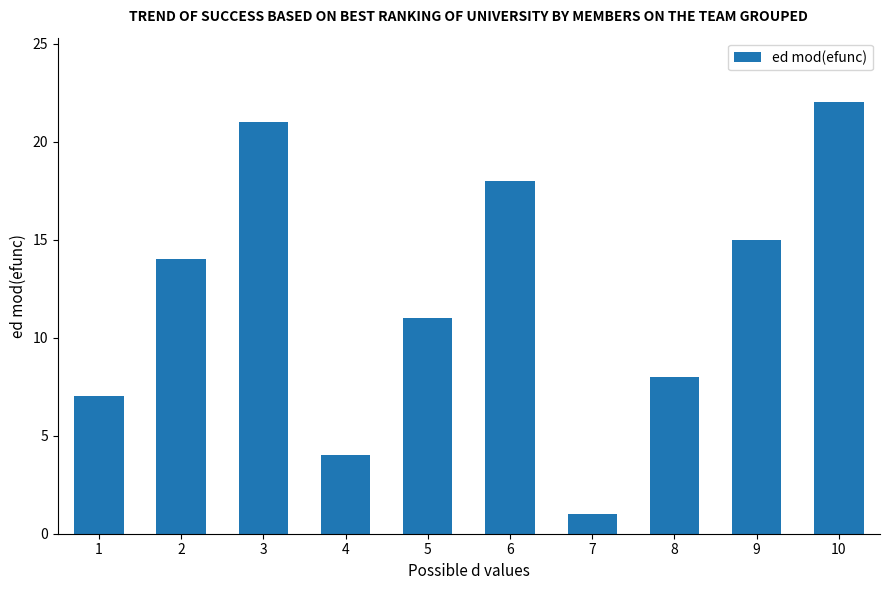

Count the number of categories in the chart.

10